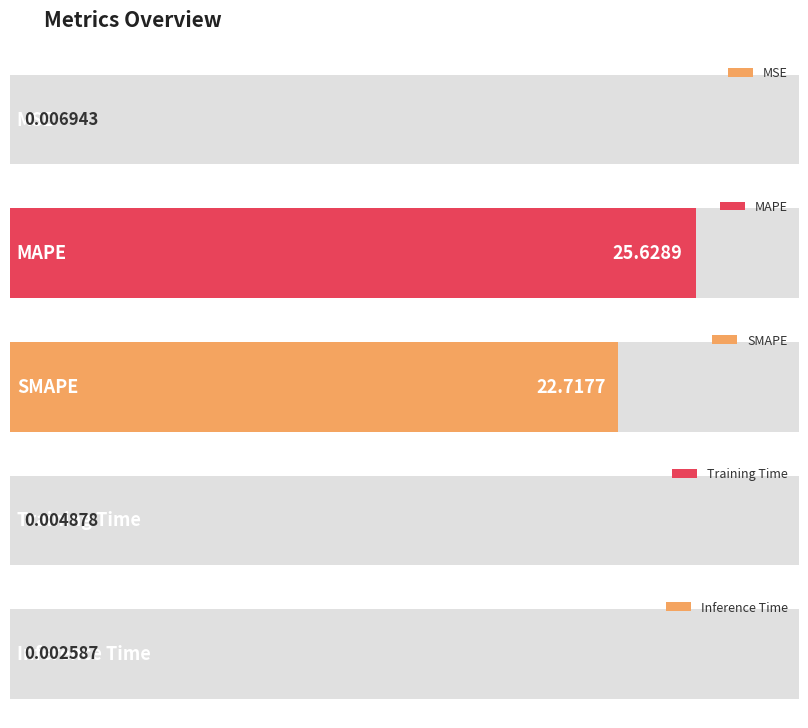

Does the chart contain stacked bars?

No